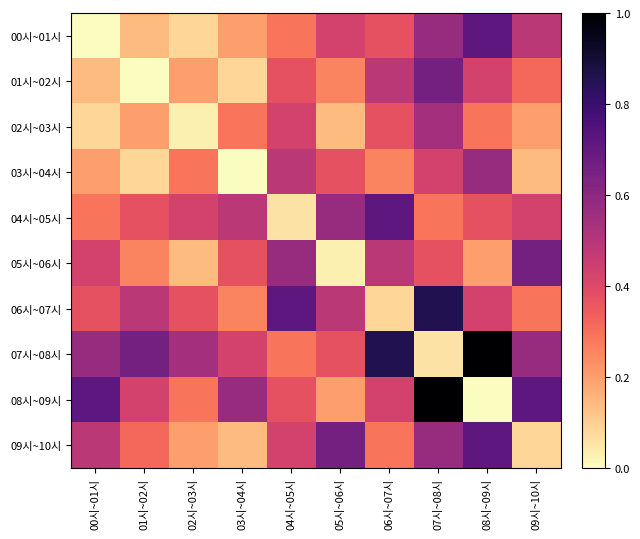

Reading left to right, what are all the values shown in this chart?

00시~01시: 00시~01시=0.0	01시~02시=0.1	02시~03시=0.1	03시~04시=0.2	04시~05시=0.3	05시~06시=0.4	06시~07시=0.4	07시~08시=0.6	08시~09시=0.7	09시~10시=0.5
01시~02시: 00시~01시=0.1	01시~02시=0.0	02시~03시=0.2	03시~04시=0.1	04시~05시=0.4	05시~06시=0.3	06시~07시=0.5	07시~08시=0.7	08시~09시=0.4	09시~10시=0.3
02시~03시: 00시~01시=0.1	01시~02시=0.2	02시~03시=0.0	03시~04시=0.3	04시~05시=0.4	05시~06시=0.1	06시~07시=0.4	07시~08시=0.5	08시~09시=0.3	09시~10시=0.2
03시~04시: 00시~01시=0.2	01시~02시=0.1	02시~03시=0.3	03시~04시=0.0	04시~05시=0.5	05시~06시=0.4	06시~07시=0.3	07시~08시=0.4	08시~09시=0.6	09시~10시=0.1
04시~05시: 00시~01시=0.3	01시~02시=0.4	02시~03시=0.4	03시~04시=0.5	04시~05시=0.1	05시~06시=0.6	06시~07시=0.7	07시~08시=0.3	08시~09시=0.4	09시~10시=0.4
05시~06시: 00시~01시=0.4	01시~02시=0.3	02시~03시=0.1	03시~04시=0.4	04시~05시=0.6	05시~06시=0.0	06시~07시=0.5	07시~08시=0.4	08시~09시=0.2	09시~10시=0.7
06시~07시: 00시~01시=0.4	01시~02시=0.5	02시~03시=0.4	03시~04시=0.3	04시~05시=0.7	05시~06시=0.5	06시~07시=0.1	07시~08시=0.9	08시~09시=0.4	09시~10시=0.3
07시~08시: 00시~01시=0.6	01시~02시=0.7	02시~03시=0.5	03시~04시=0.4	04시~05시=0.3	05시~06시=0.4	06시~07시=0.9	07시~08시=0.1	08시~09시=1.0	09시~10시=0.6
08시~09시: 00시~01시=0.7	01시~02시=0.4	02시~03시=0.3	03시~04시=0.6	04시~05시=0.4	05시~06시=0.2	06시~07시=0.4	07시~08시=1.0	08시~09시=0.0	09시~10시=0.7
09시~10시: 00시~01시=0.5	01시~02시=0.3	02시~03시=0.2	03시~04시=0.1	04시~05시=0.4	05시~06시=0.7	06시~07시=0.3	07시~08시=0.6	08시~09시=0.7	09시~10시=0.1